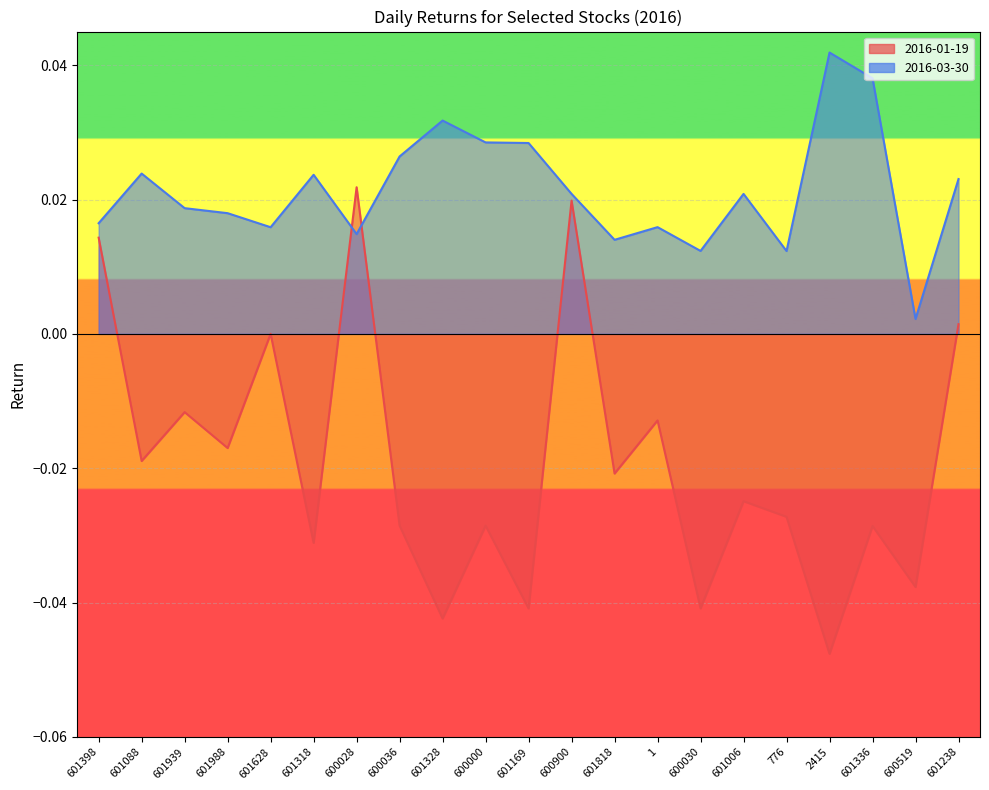

True or false: 2016-03-30 has more than 1 interior local peaks.

True